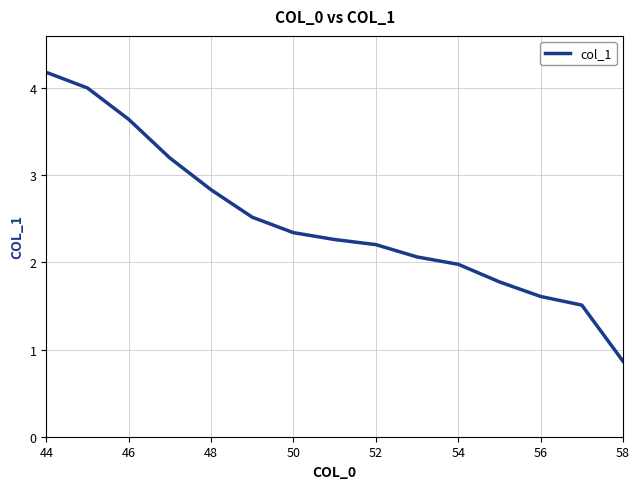

What is the minimum value shown in the chart?

0.9